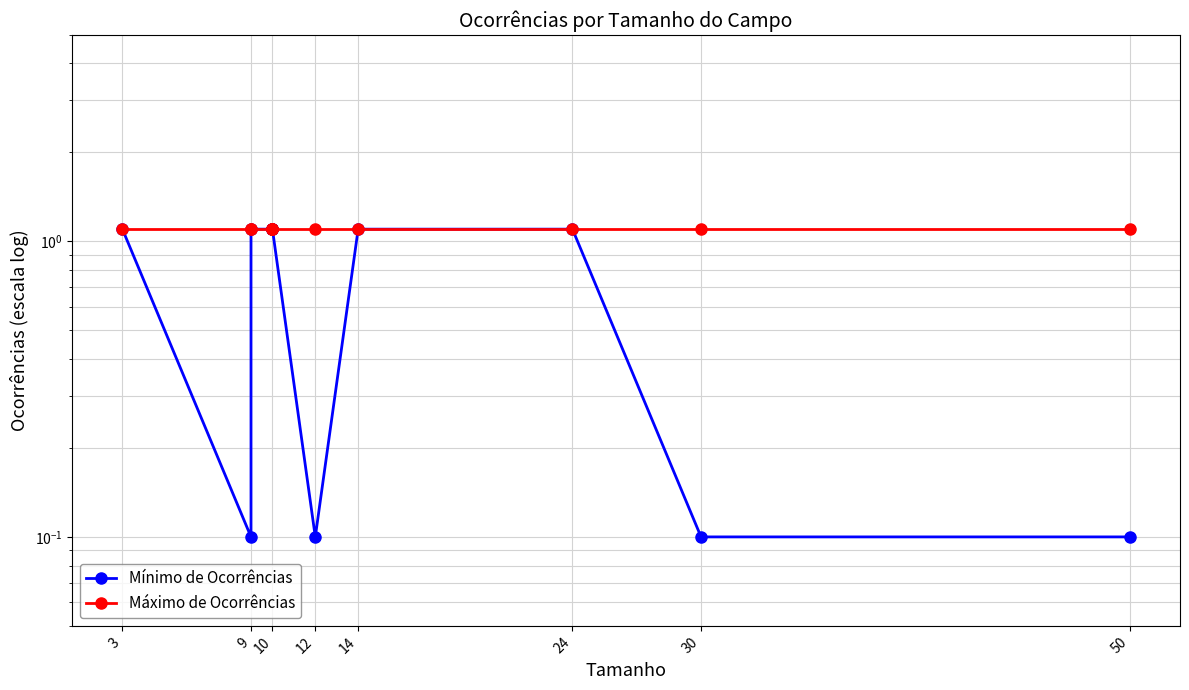

True or false: Mínimo de Ocorrências has more than 2 points higher than both neighbors.

False